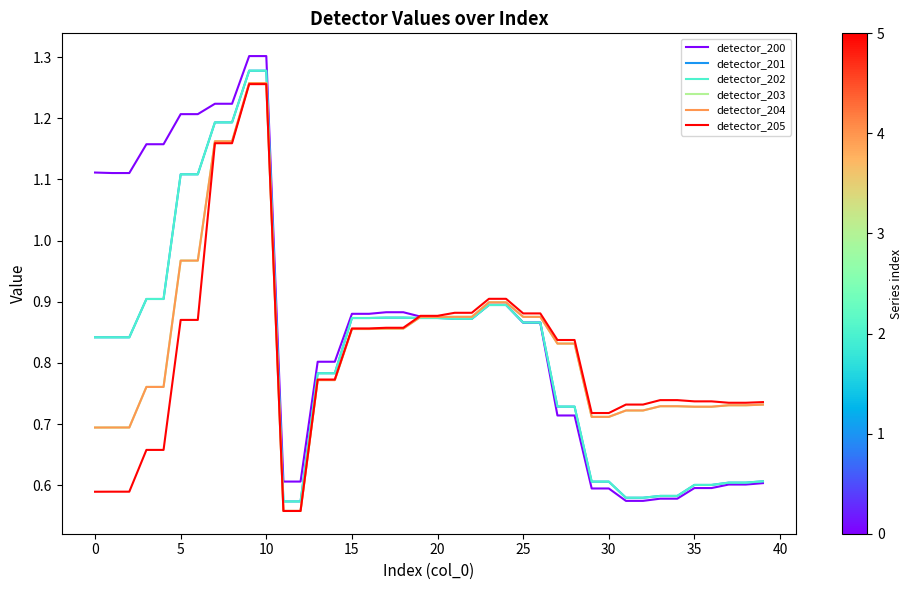

True or false: detector_205 has more than 1 interior local peaks.

False